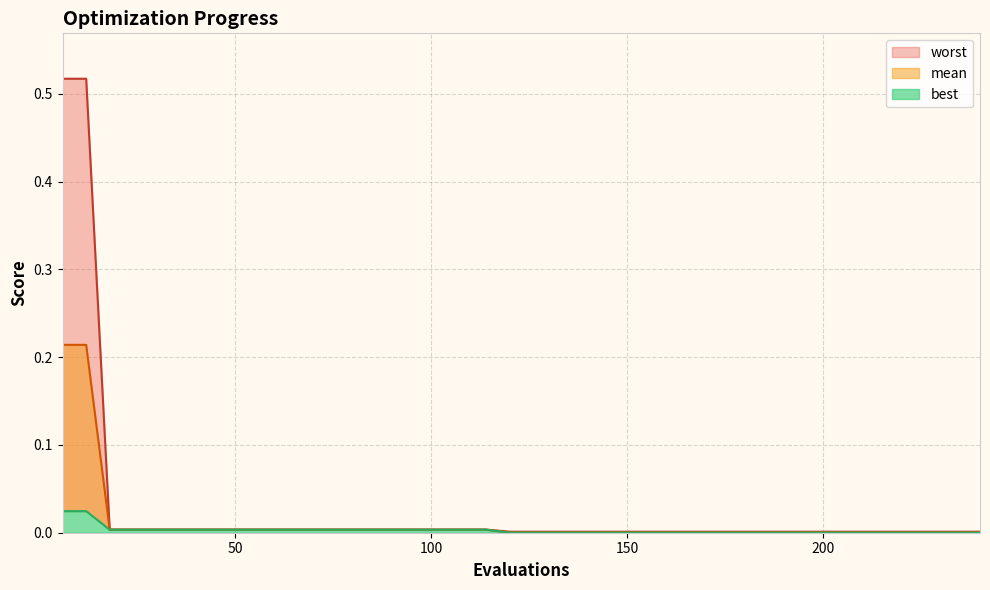

The mean series shows 0.0 at 18. True or false?

False